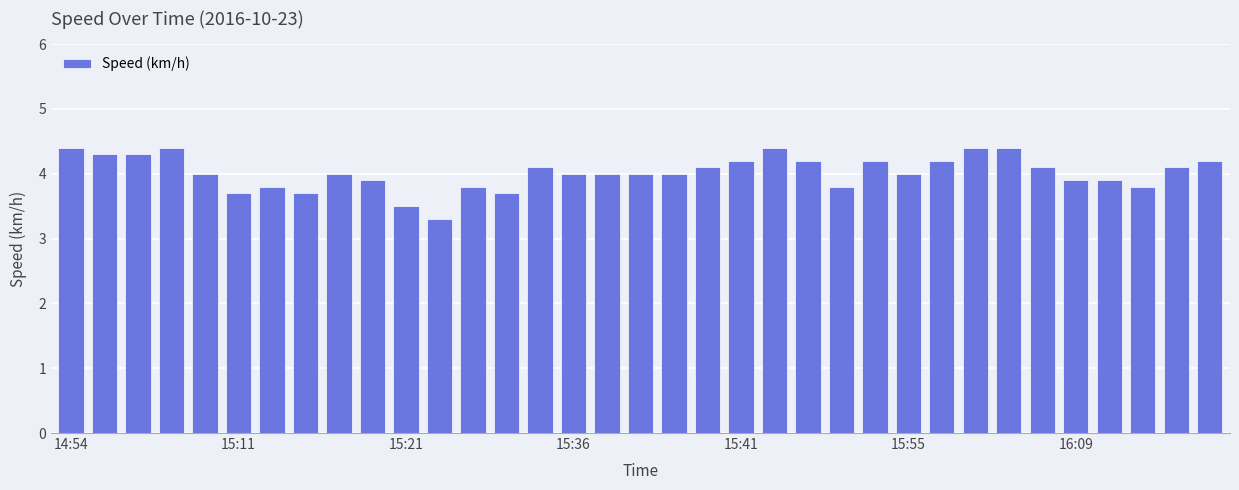

What is the difference between the maximum and minimum values?

1.1